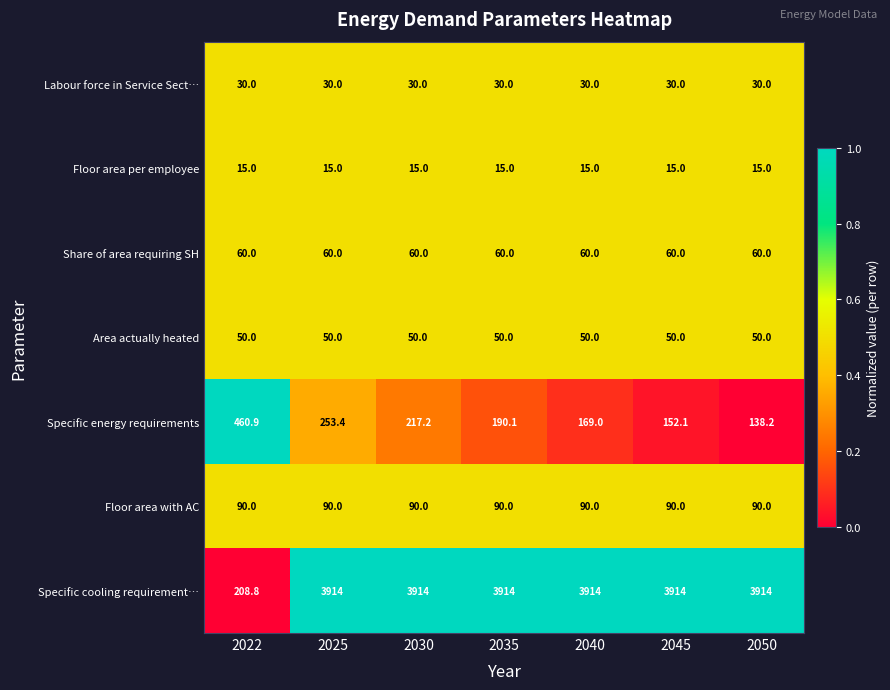

Rank the series by their maximum value, from lowest to highest.

Floor area per employee, Labour force in Service Sect…, Area actually heated, Share of area requiring SH, Floor area with AC, Specific energy requirements, Specific cooling requirement…